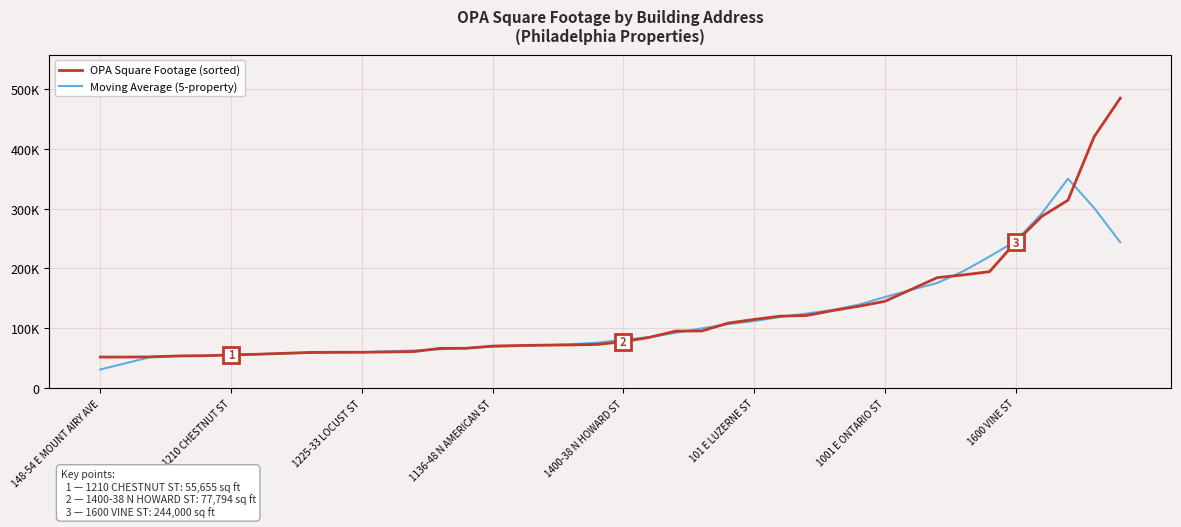

Is this an area chart (filled region under the line)?

No